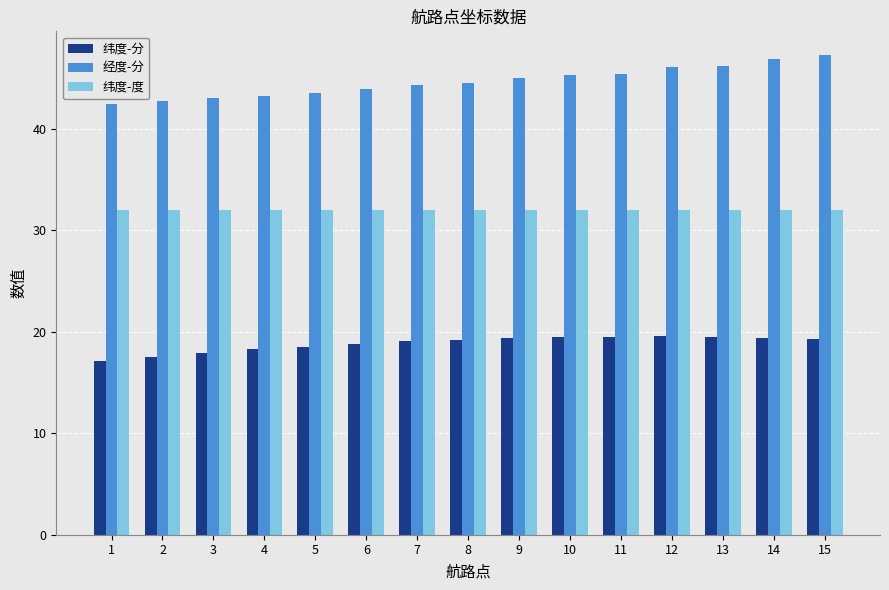

How many data points does each series have?

15